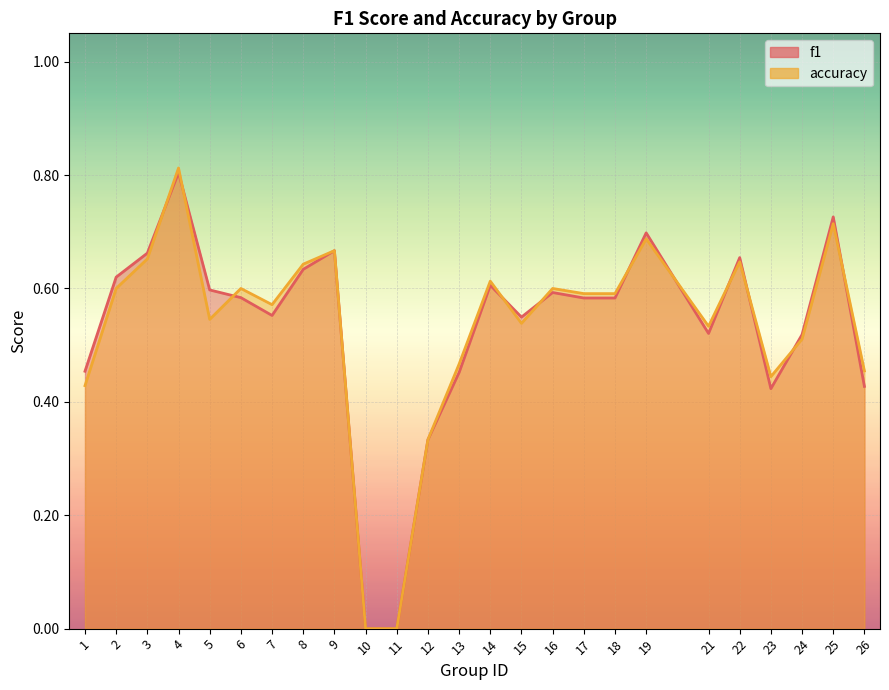

How many positive values does the accuracy series have?

23